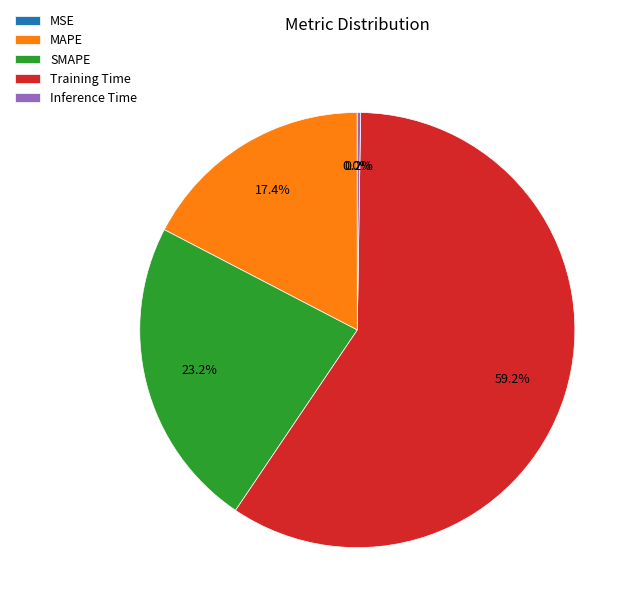

Combined, do MAPE and SMAPE account for over 50%?

No